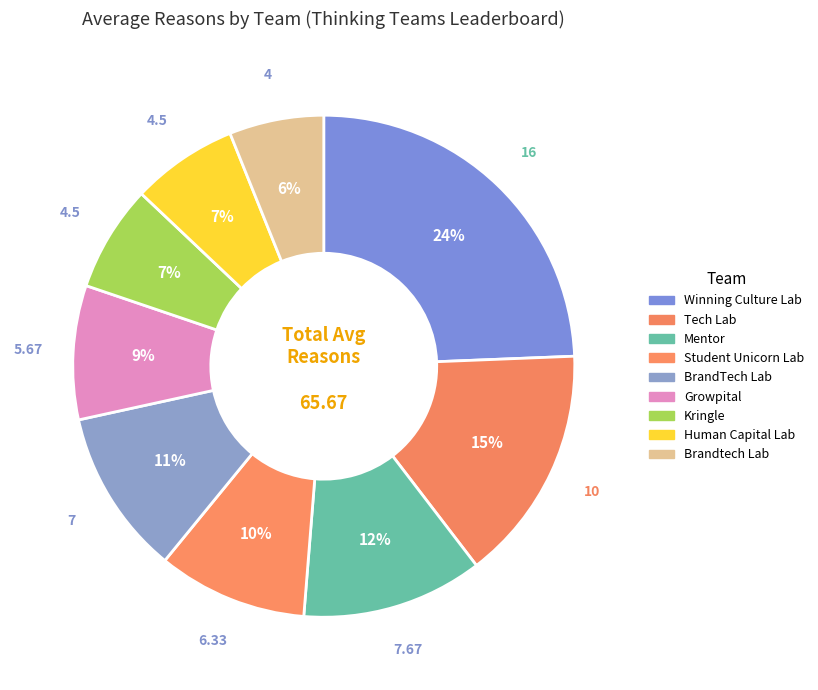

The BrandTech Lab slice represents 11% of the pie. True or false?

True